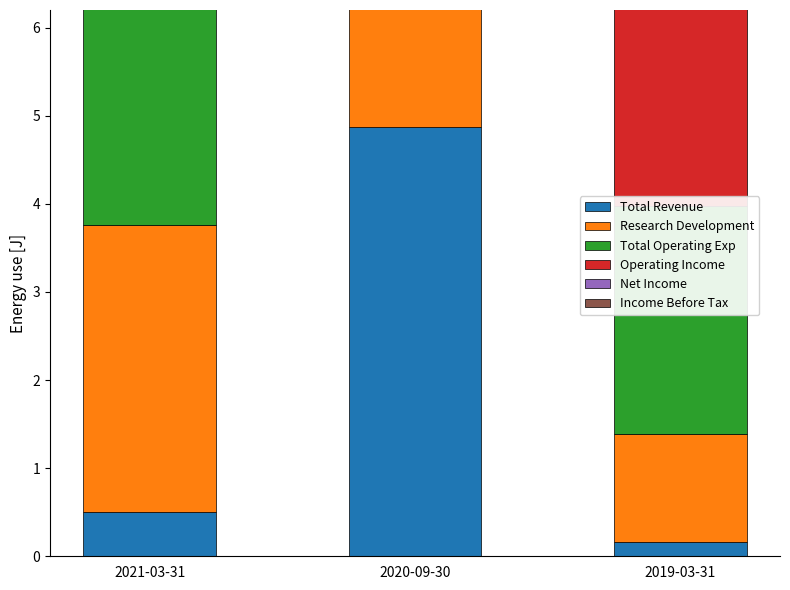

What is the sum of all Research Development values?

7.1